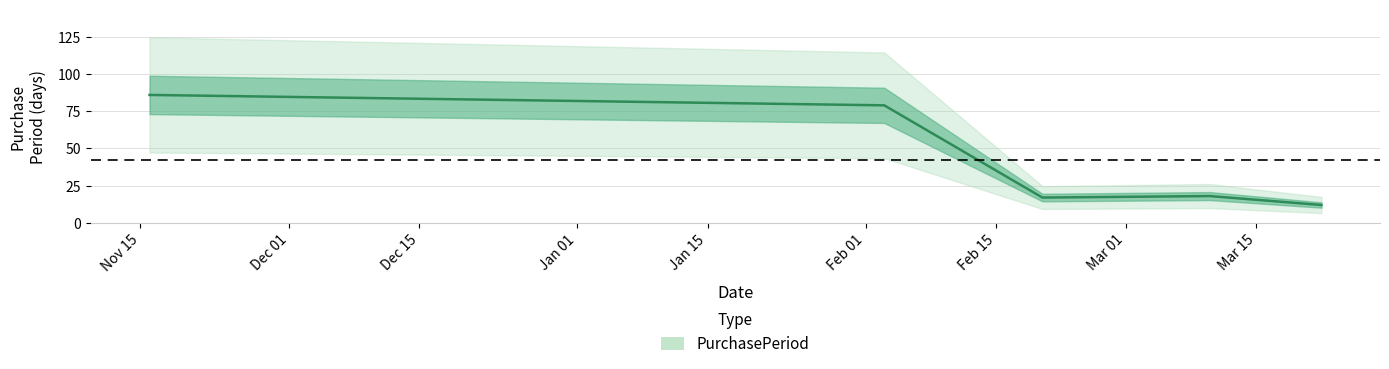

What position from the right is 2017-03-10?

2